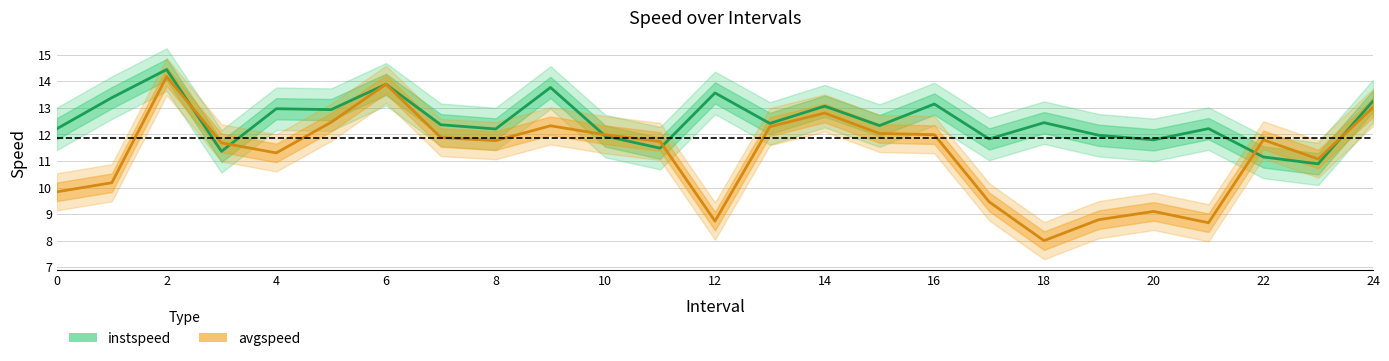

Between 10 and 21, which series saw the biggest shift?

avgspeed